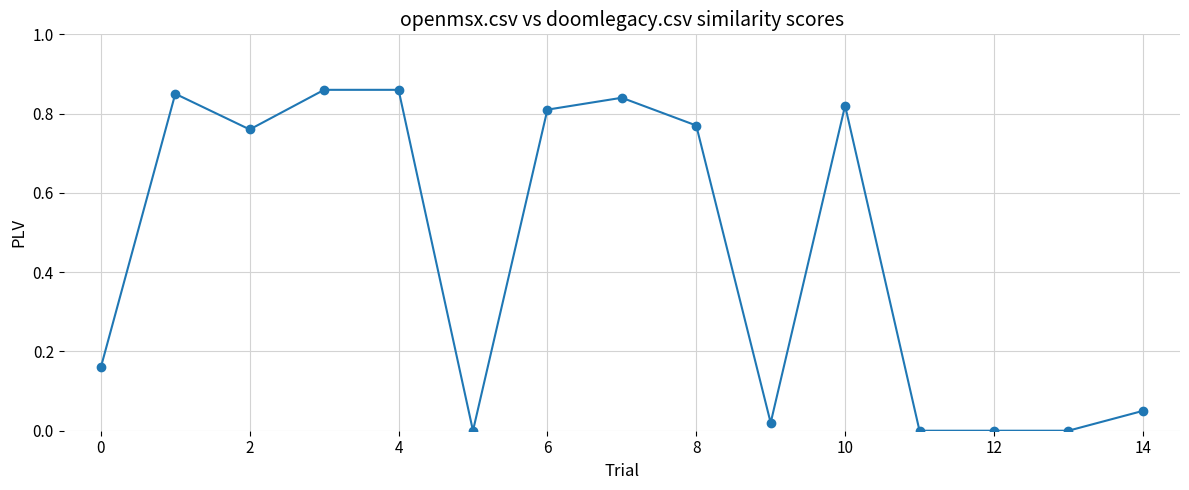

True or false: there are more than 1 points higher than both neighbors.

True